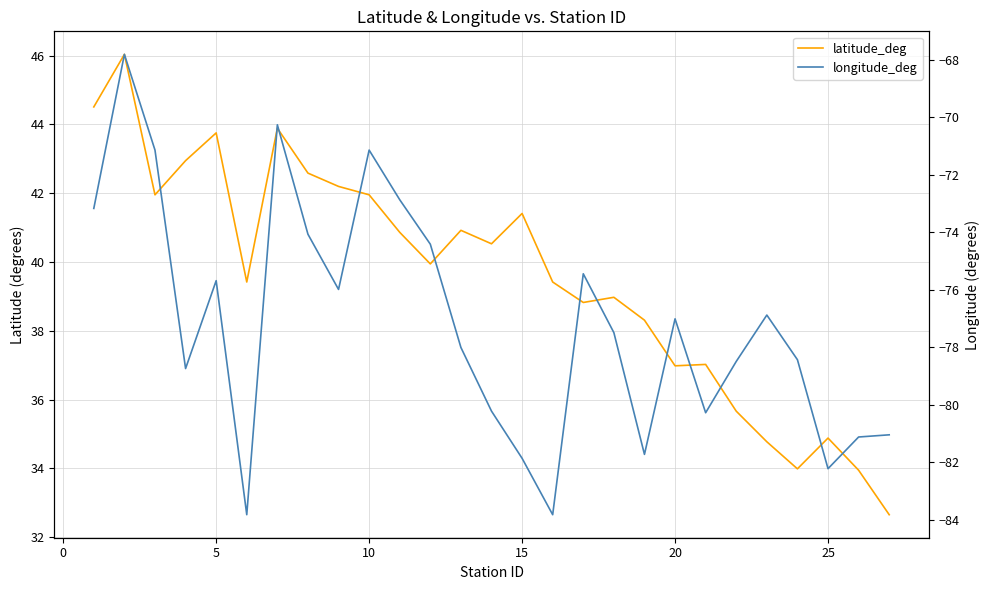

True or false: latitude_deg and longitude_deg cross at least once.

False